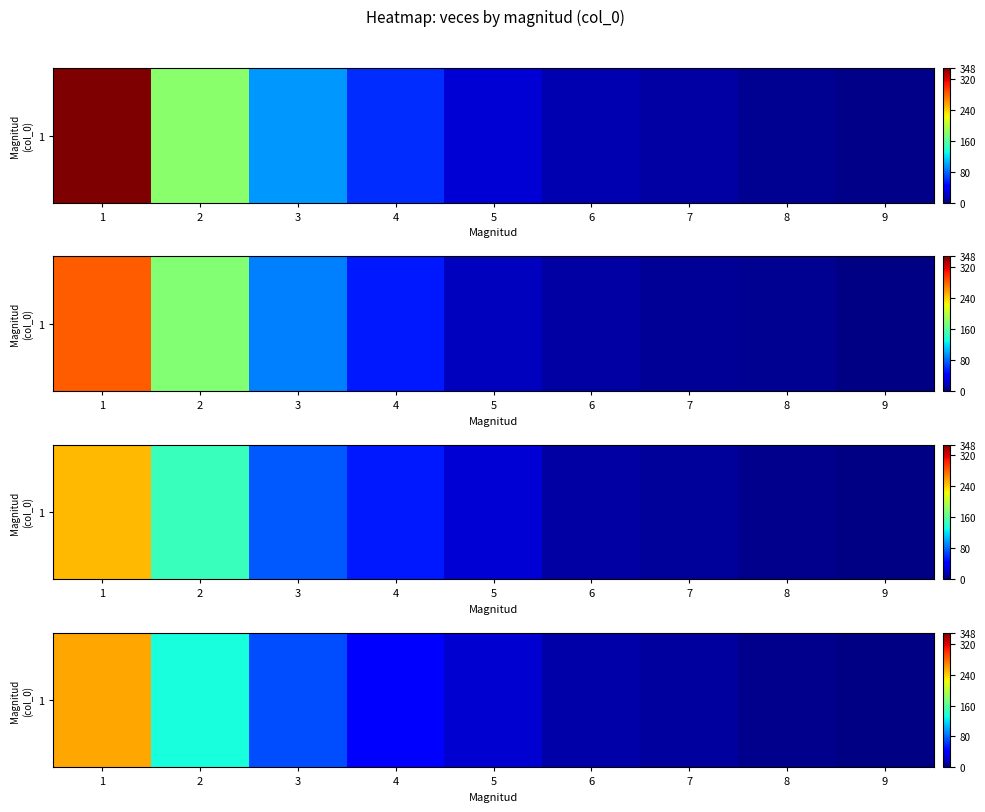

Which has a higher value, 3 or 1?

1